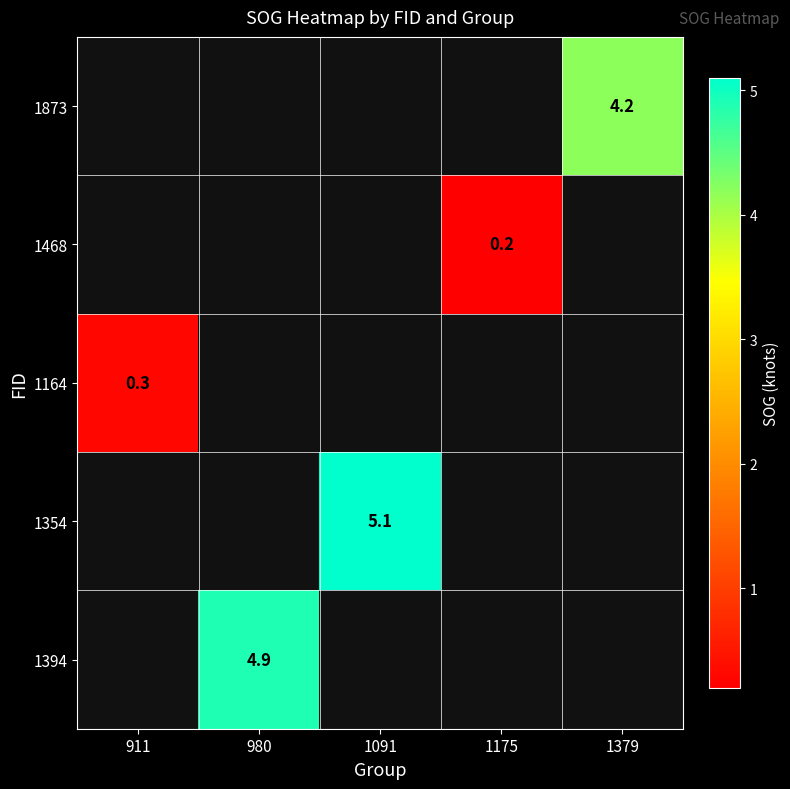

The 1354 series shows 5.1 at 1091. True or false?

True